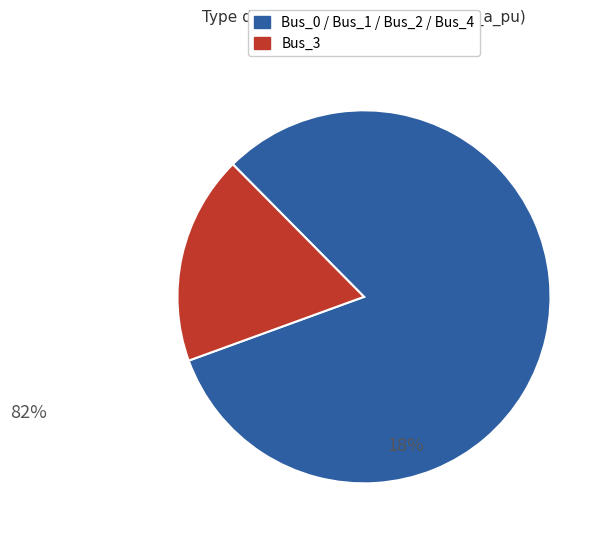

Does any single category account for the majority?

Yes